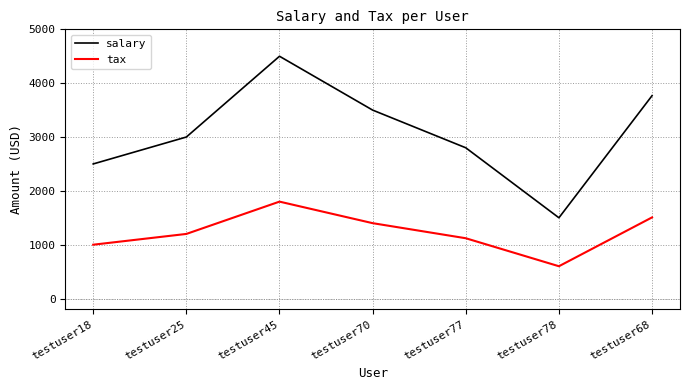

What is the maximum value for tax?

1800.0